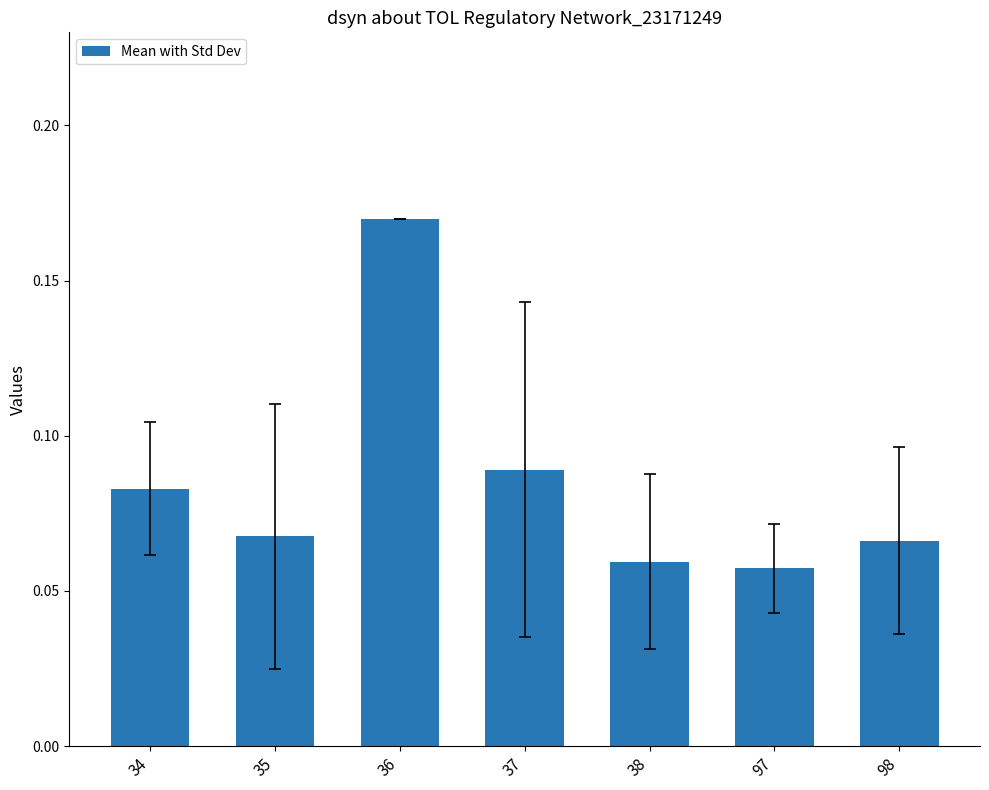

Which has a higher value, 97 or 35?

35